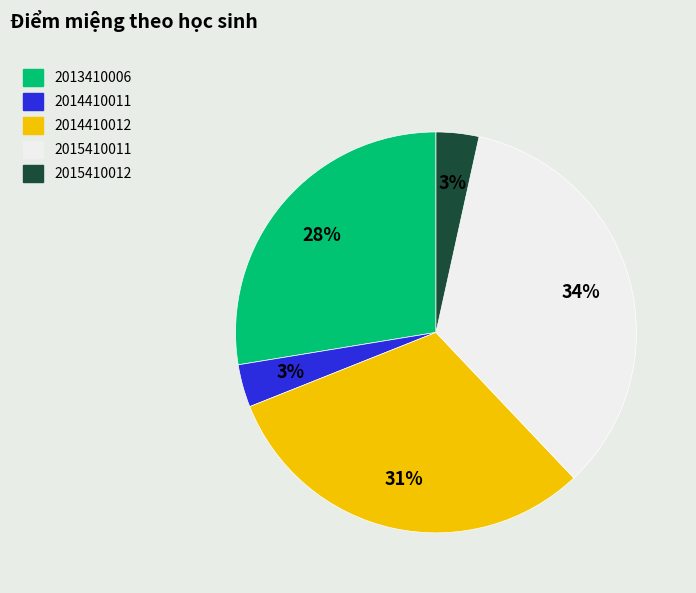

How many slices are in this pie chart?

5